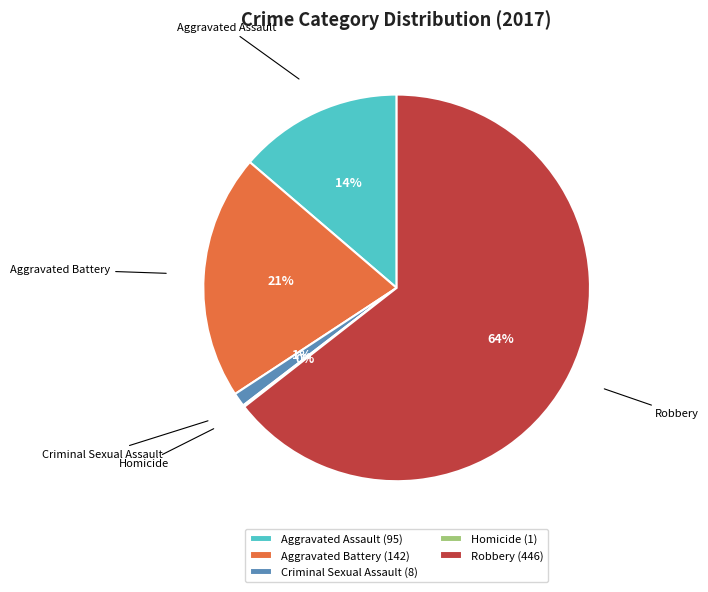

To the nearest percent, what is the average slice percentage?

20%